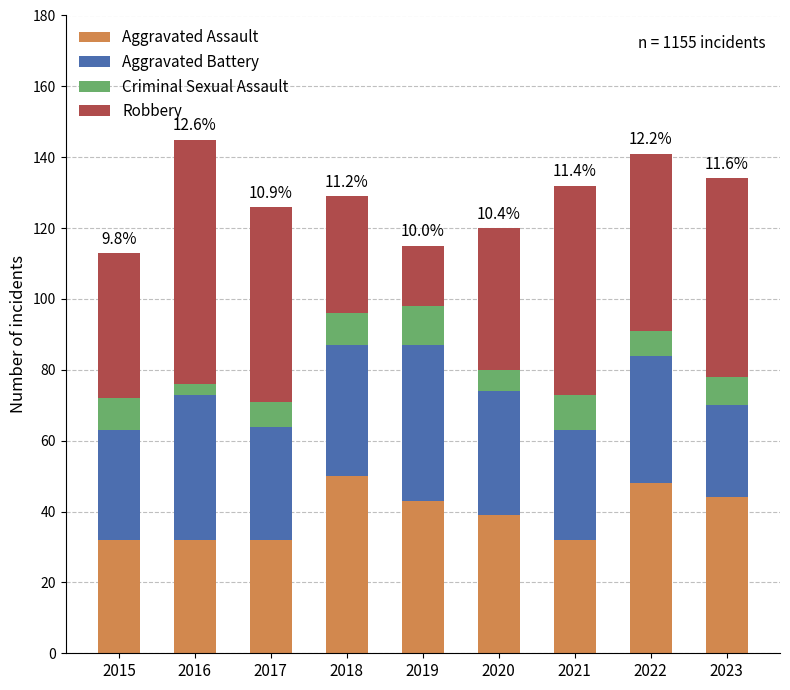

What is the maximum value for Aggravated Assault?

50